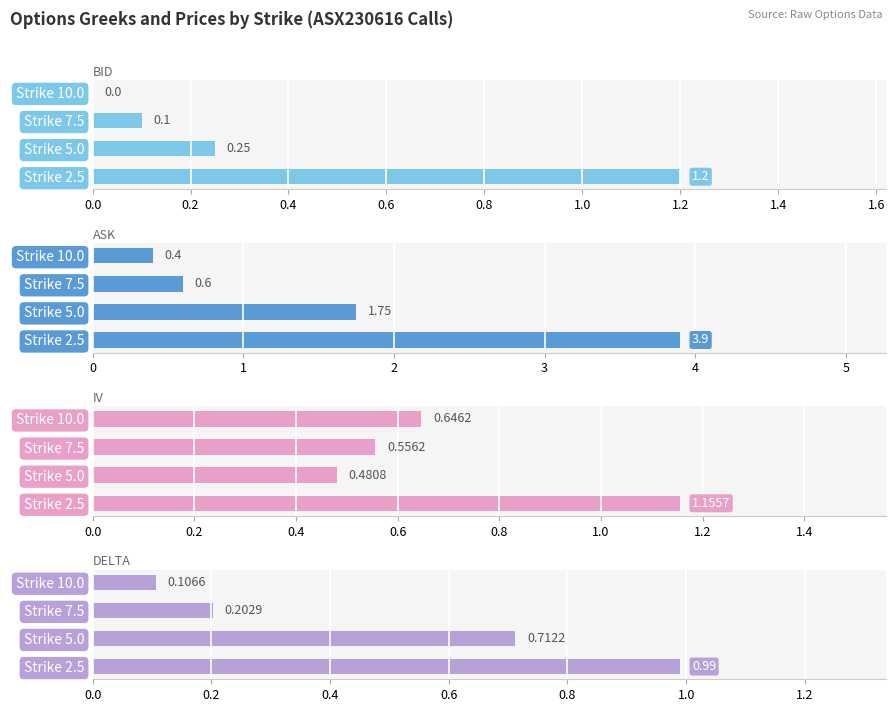

Count the iv values in the range 0 to 1.

3